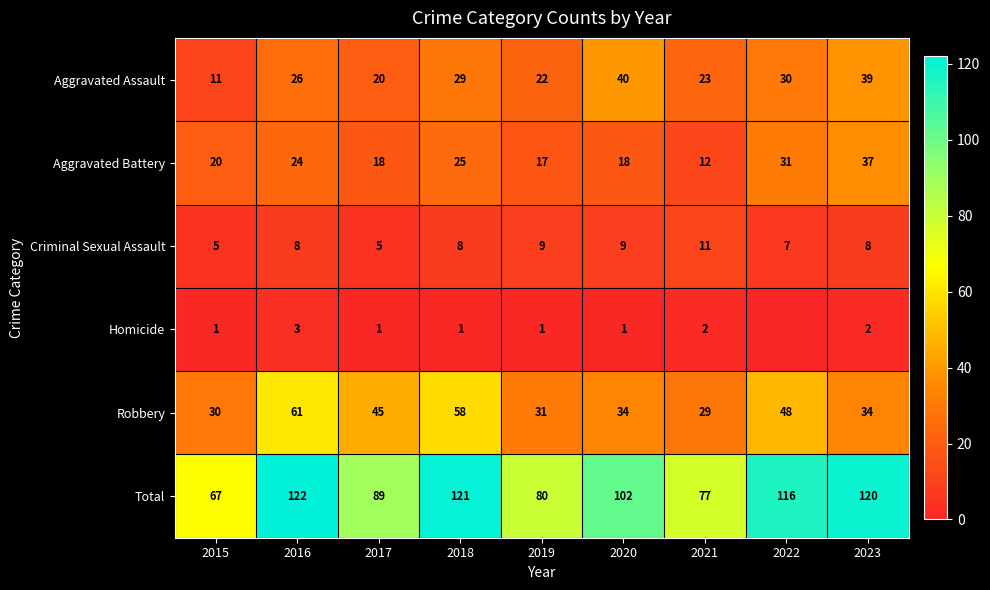

What is the difference between the Aggravated Battery values at 2017 and 2023?

19